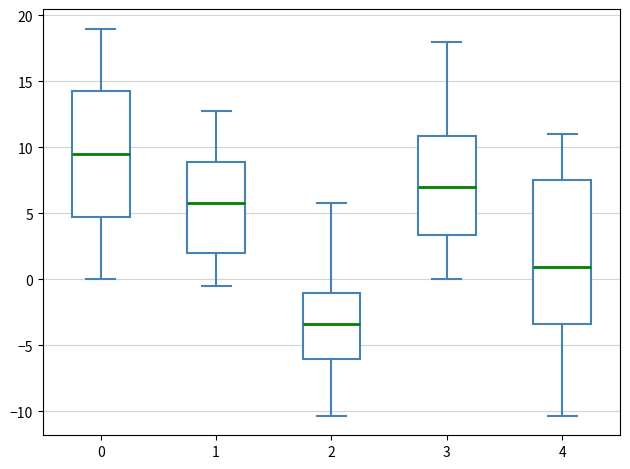

Reading left to right, read every box against the y-axis: the position of its median line, the range the box covers, and the ends of its whiskers. The values are not printed on the chart, so give them approximately, as read against the axis.

0: median 9.5, box 5.0 to 14.5, whiskers 0.0 to 19.0
1: median 6.0, box 2.0 to 9.0, whiskers -0.5 to 13.0
2: median -3.5, box -6.0 to -1.0, whiskers -10.5 to 6.0
3: median 7.0, box 3.5 to 11.0, whiskers 0.0 to 18.0
4: median 1.0, box -3.5 to 7.5, whiskers -10.5 to 11.0